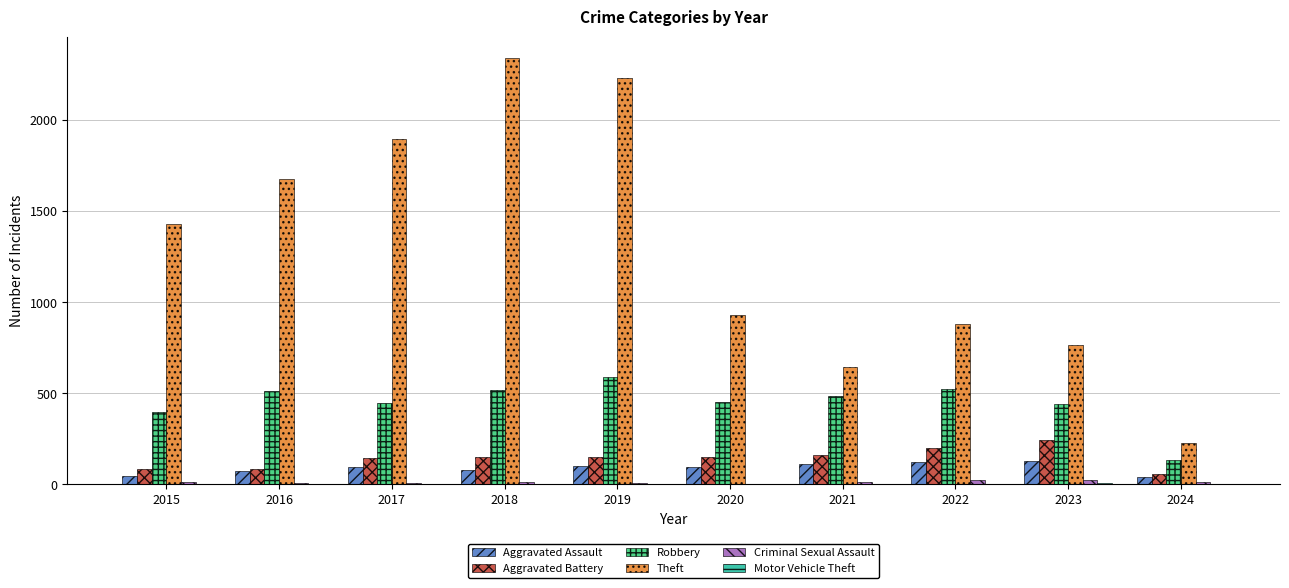

How many groups of bars are there?

10